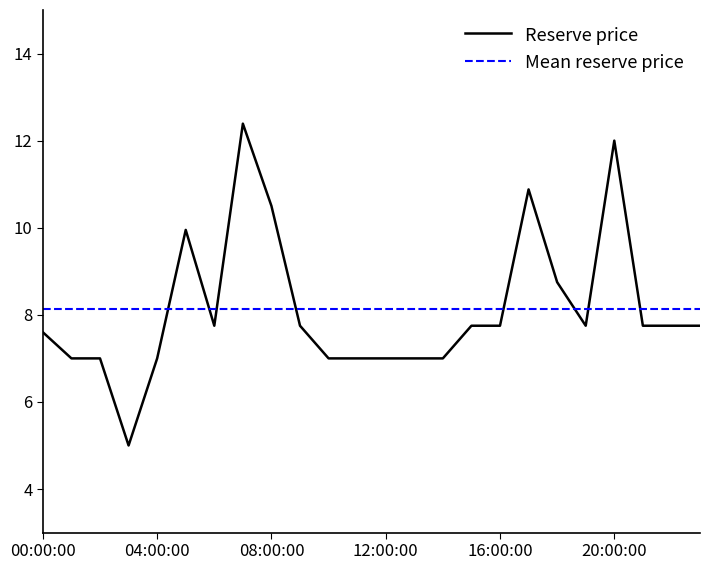

Which series has the largest range (max minus min)?

Reserve price